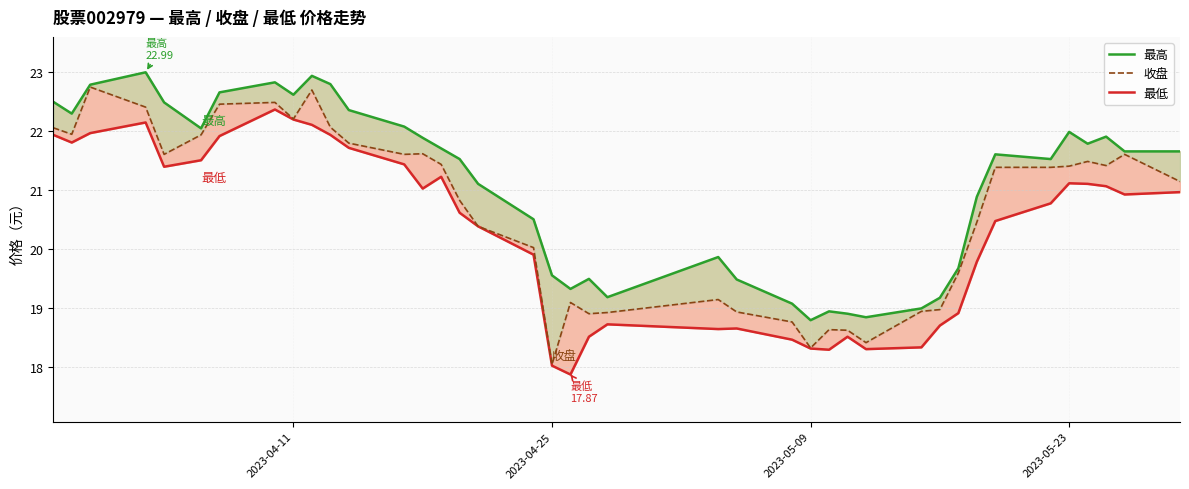

True or false: 最高 and 收盘 intersect in this chart.

False